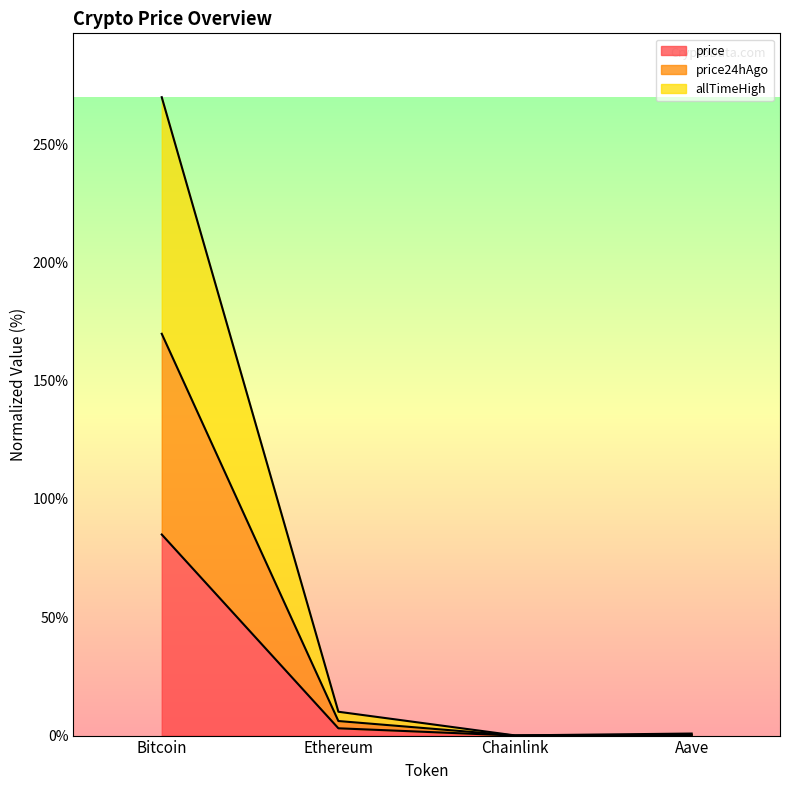

Rank the series by their maximum value, from highest to lowest.

allTimeHigh, price24hAgo, price